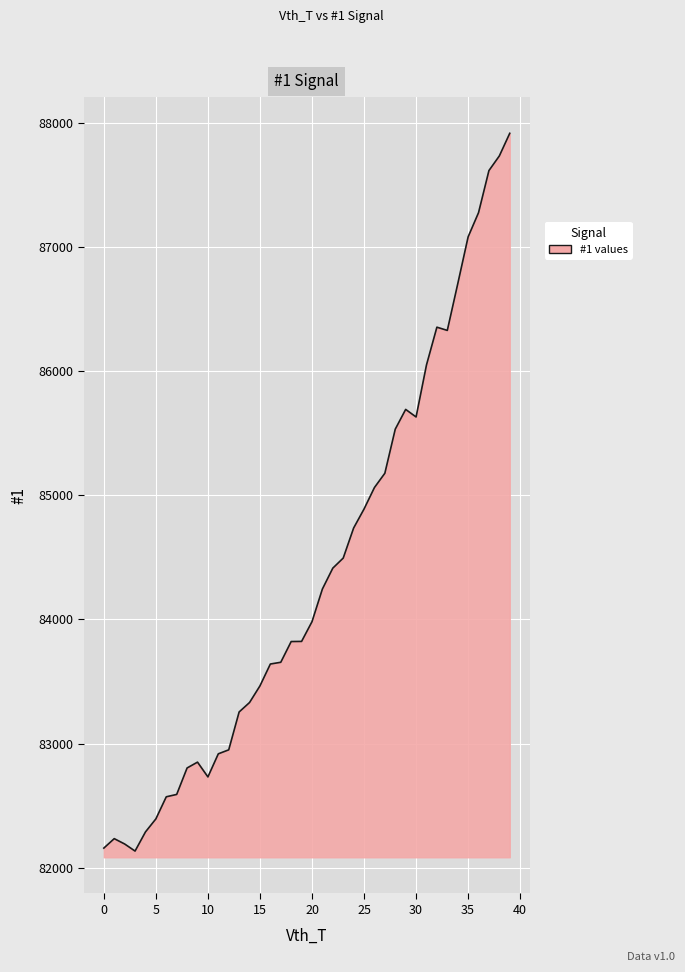

What is the greatest value displayed?

87913